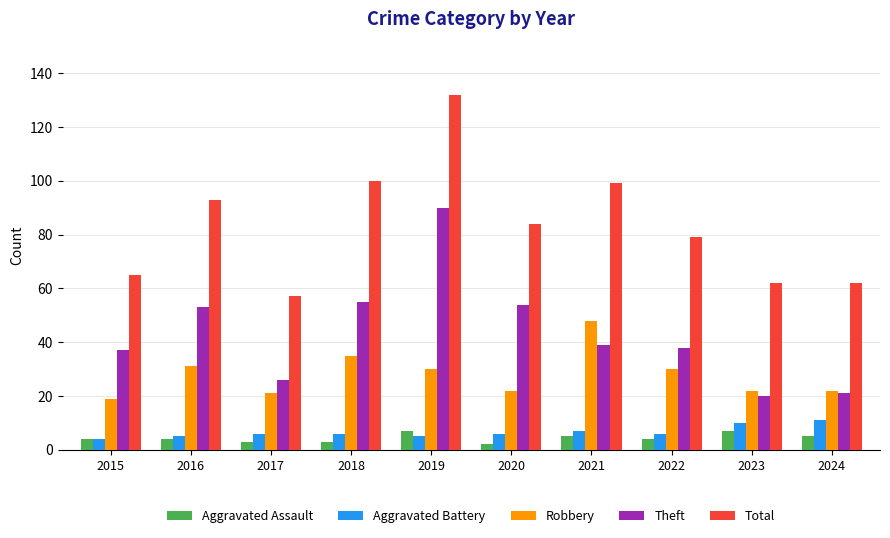

How many data points does each series have?

10